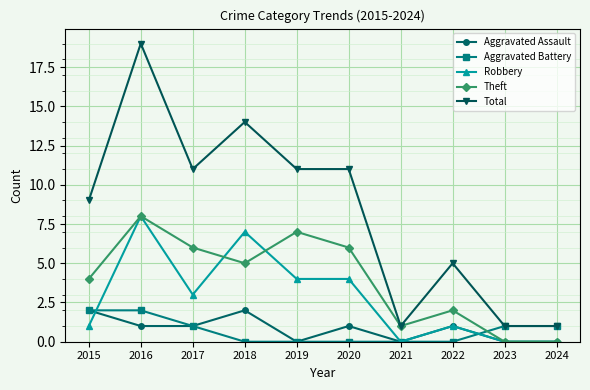

Count the Total values in the range 1 to 11.

8